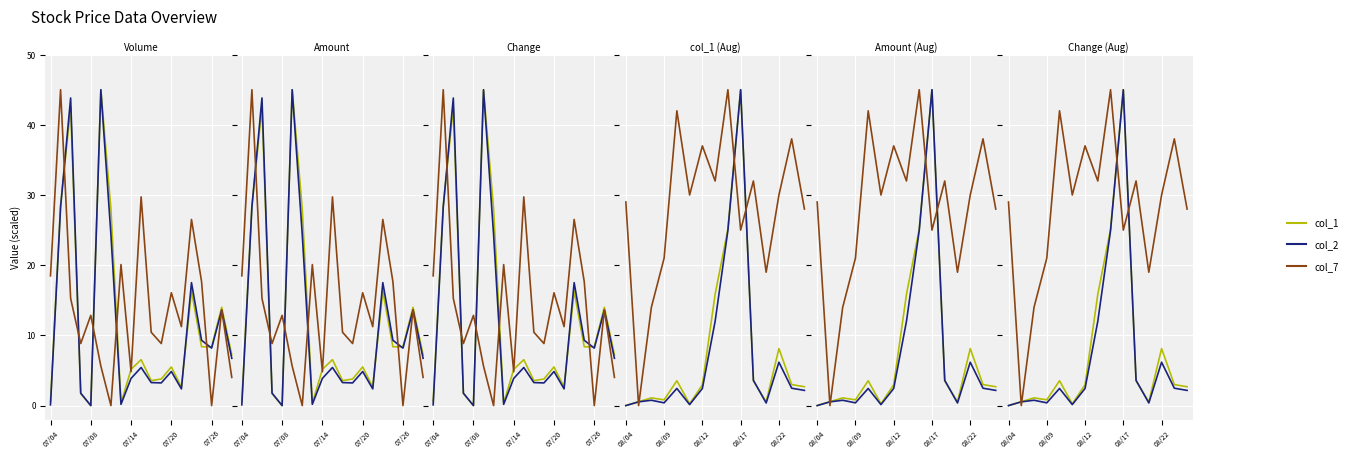

Which series has the largest total across all categories?

col_7